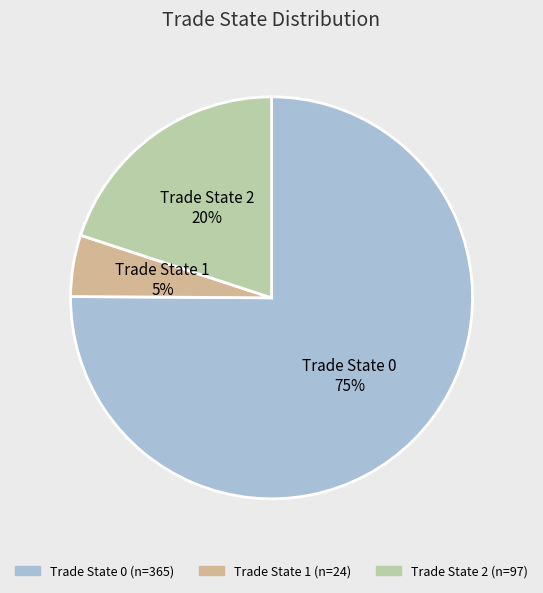

Which category has the smallest portion of the pie?

Trade State 1